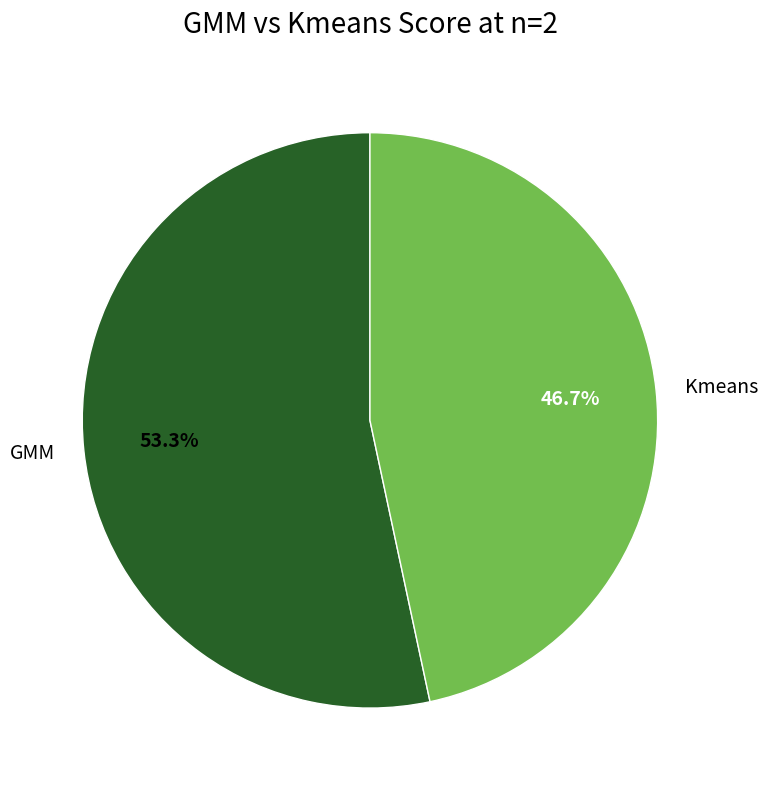

How many segments does this pie chart have?

2